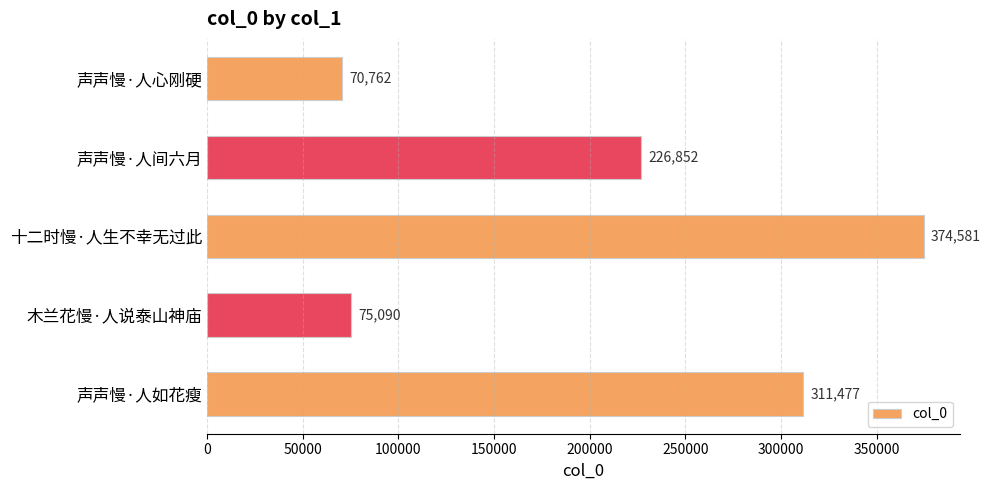

How many data points are less than 226852?

2